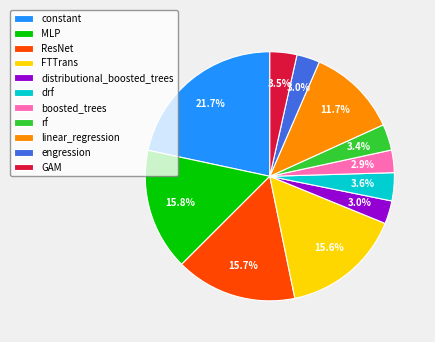

Which slice is the largest?

constant